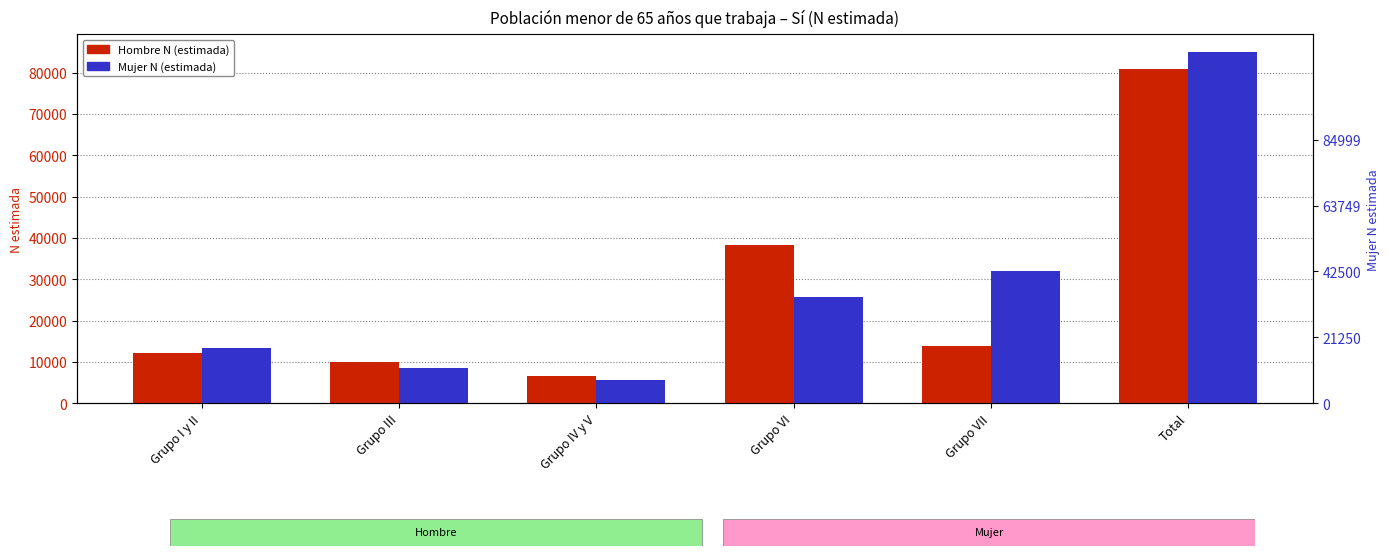

At which category does the chart reach its peak across all series?

Total